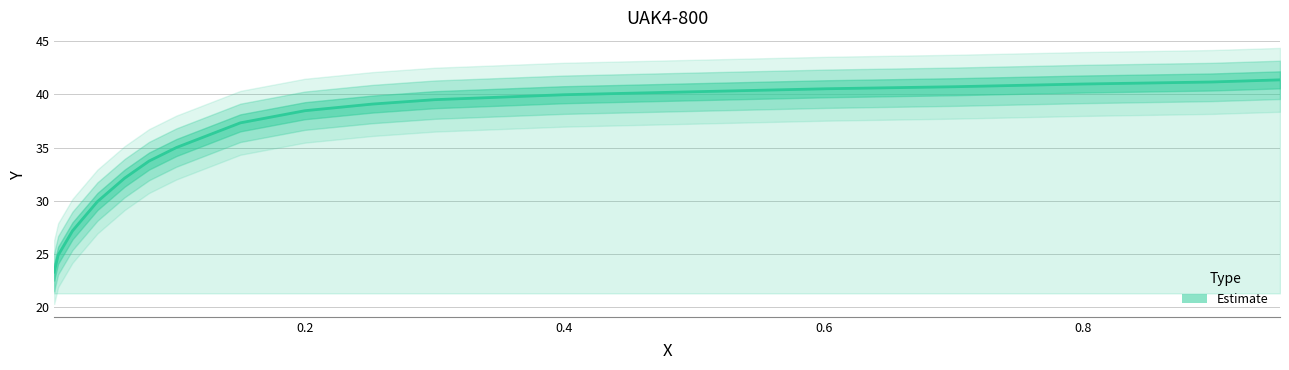

What is the average value?

35.9